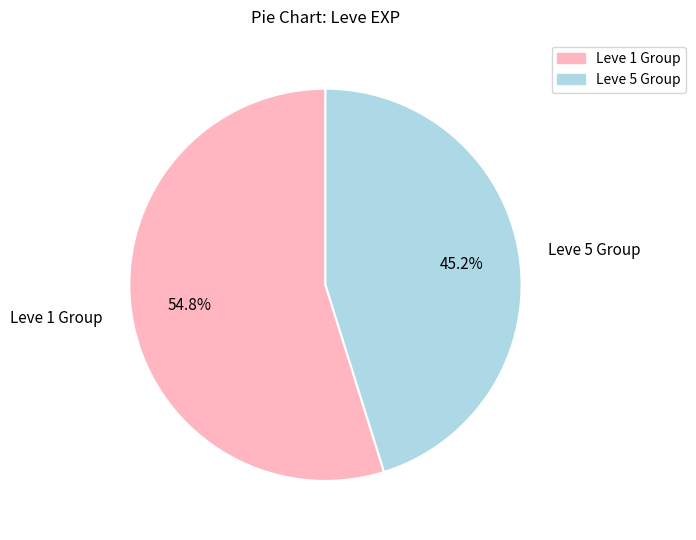

What is the ratio of the value at Leve 1 Group to the value at Leve 5 Group?

1.2